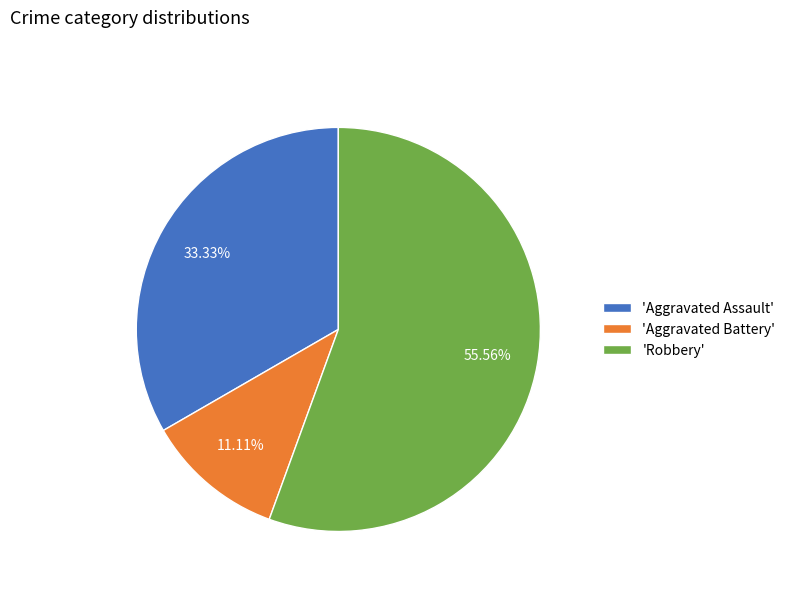

Rank the categories by value from lowest to highest.

'Aggravated Battery', 'Aggravated Assault', 'Robbery'